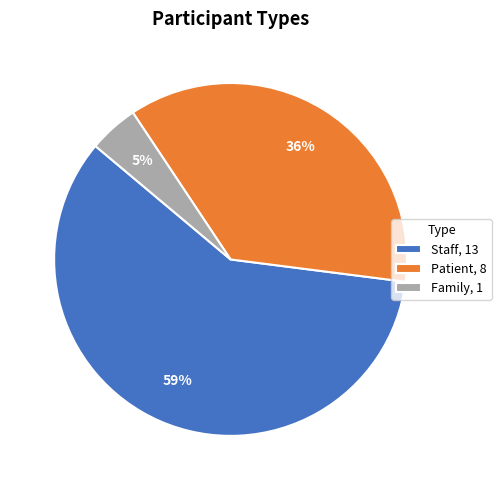

Does any single category account for the majority?

Yes